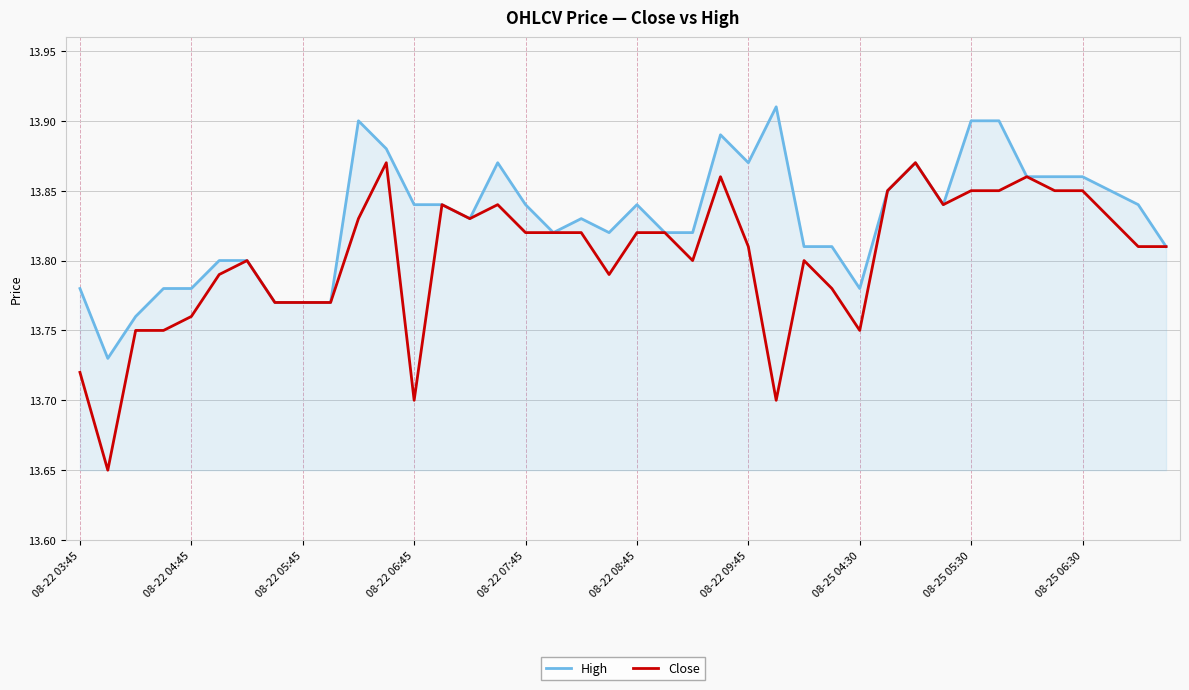

Does the chart display data point markers on the line(s)?

No